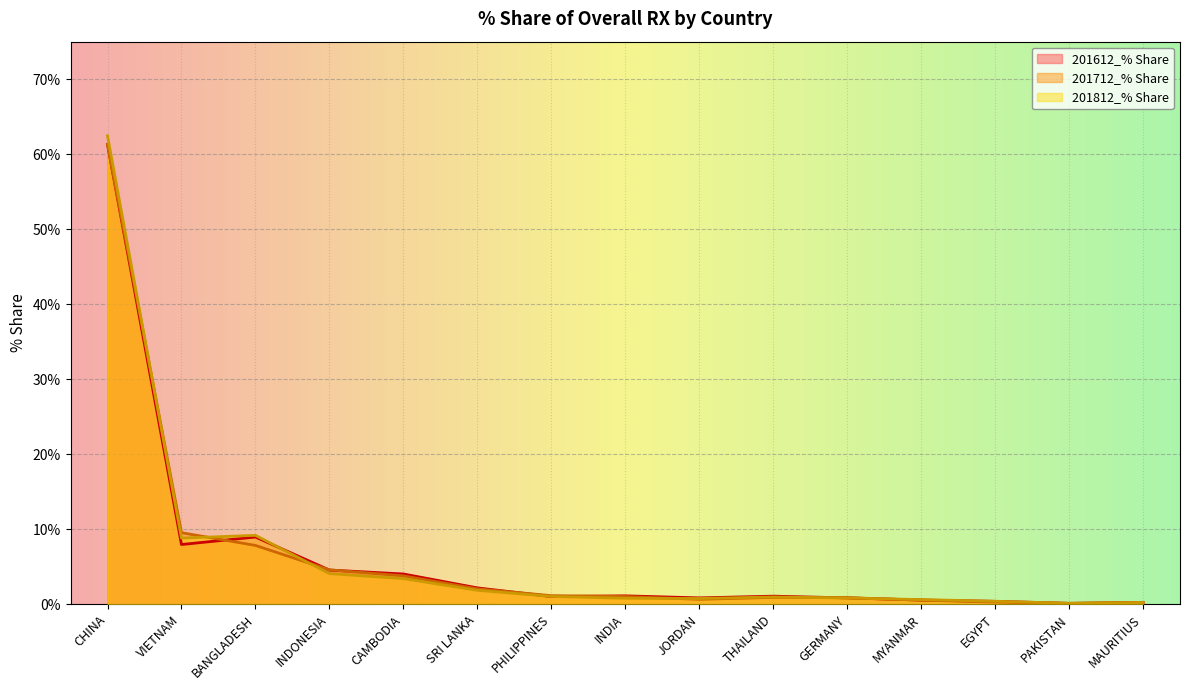

Between which two adjacent categories do 201812_% Share and 201612_% Share first intersect?

BANGLADESH and INDONESIA